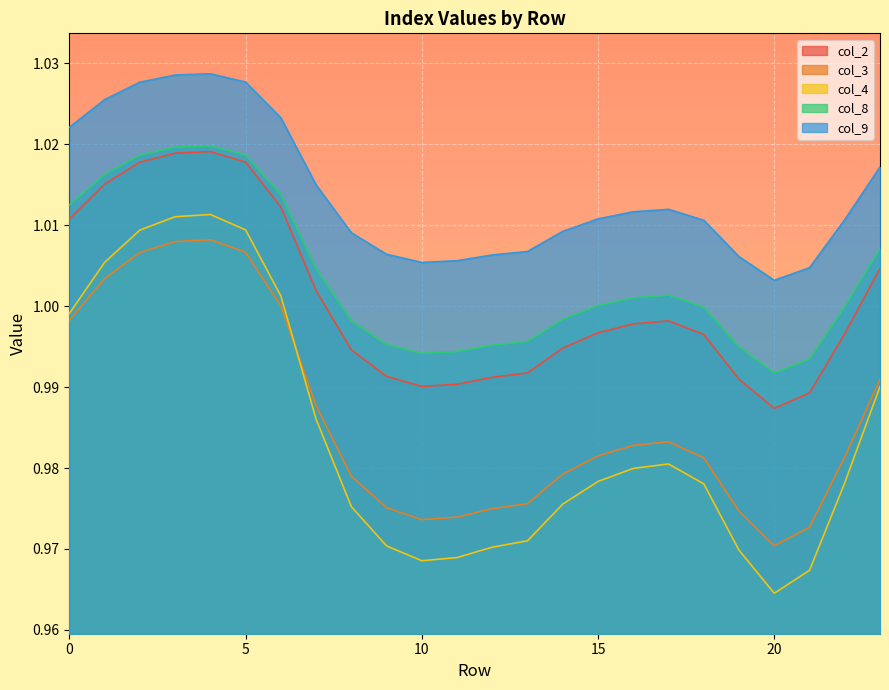

Which series has the largest total across all categories?

col_9